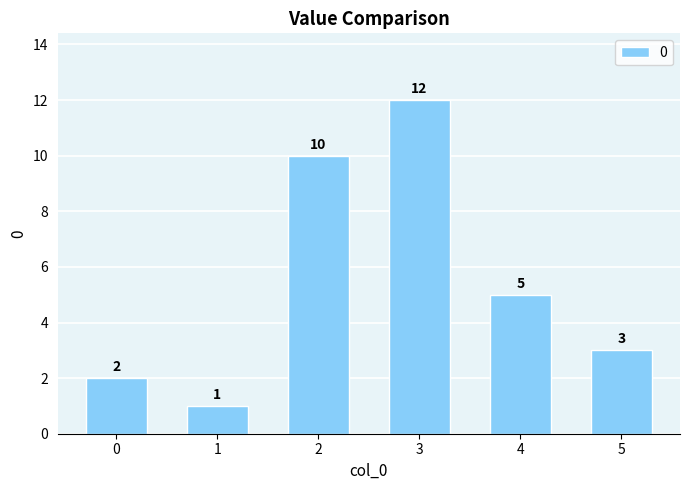

How many distinct data groups are displayed?

1